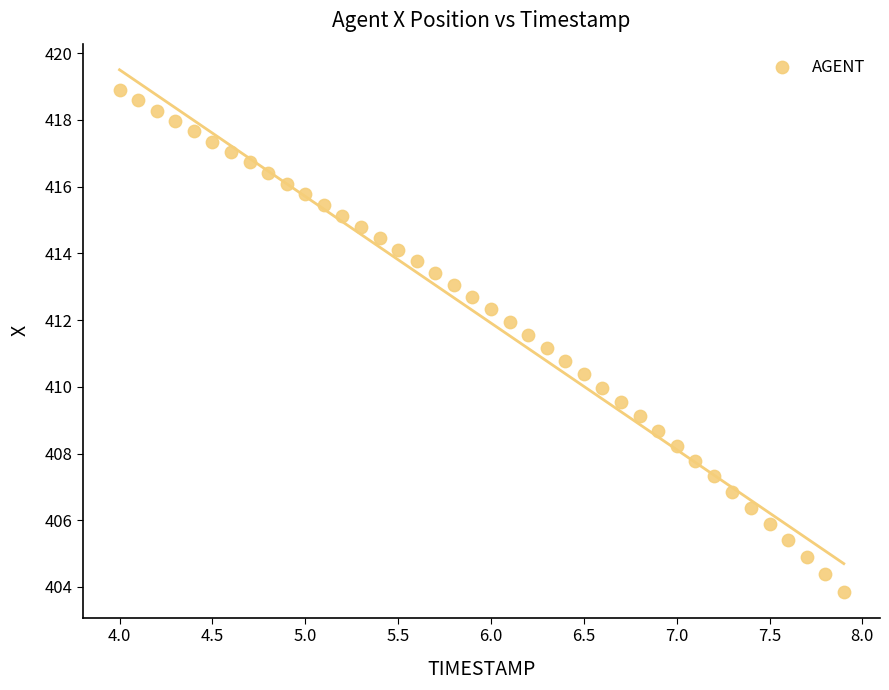

What is the range of X values (max minus min)?

3.9